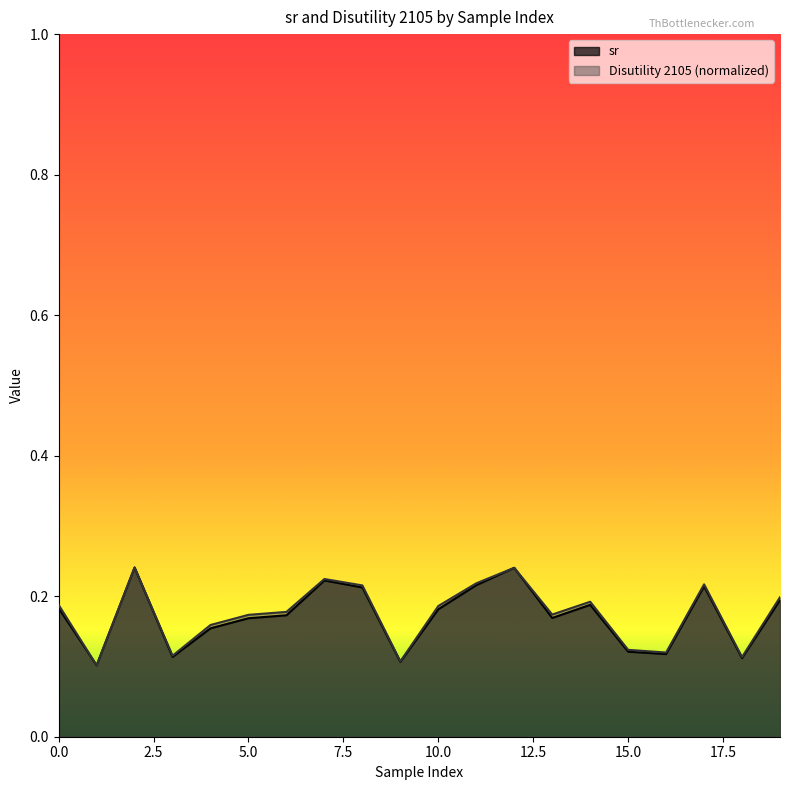

At 8, list the series in order from largest to smallest.

Disutility 2105, sr